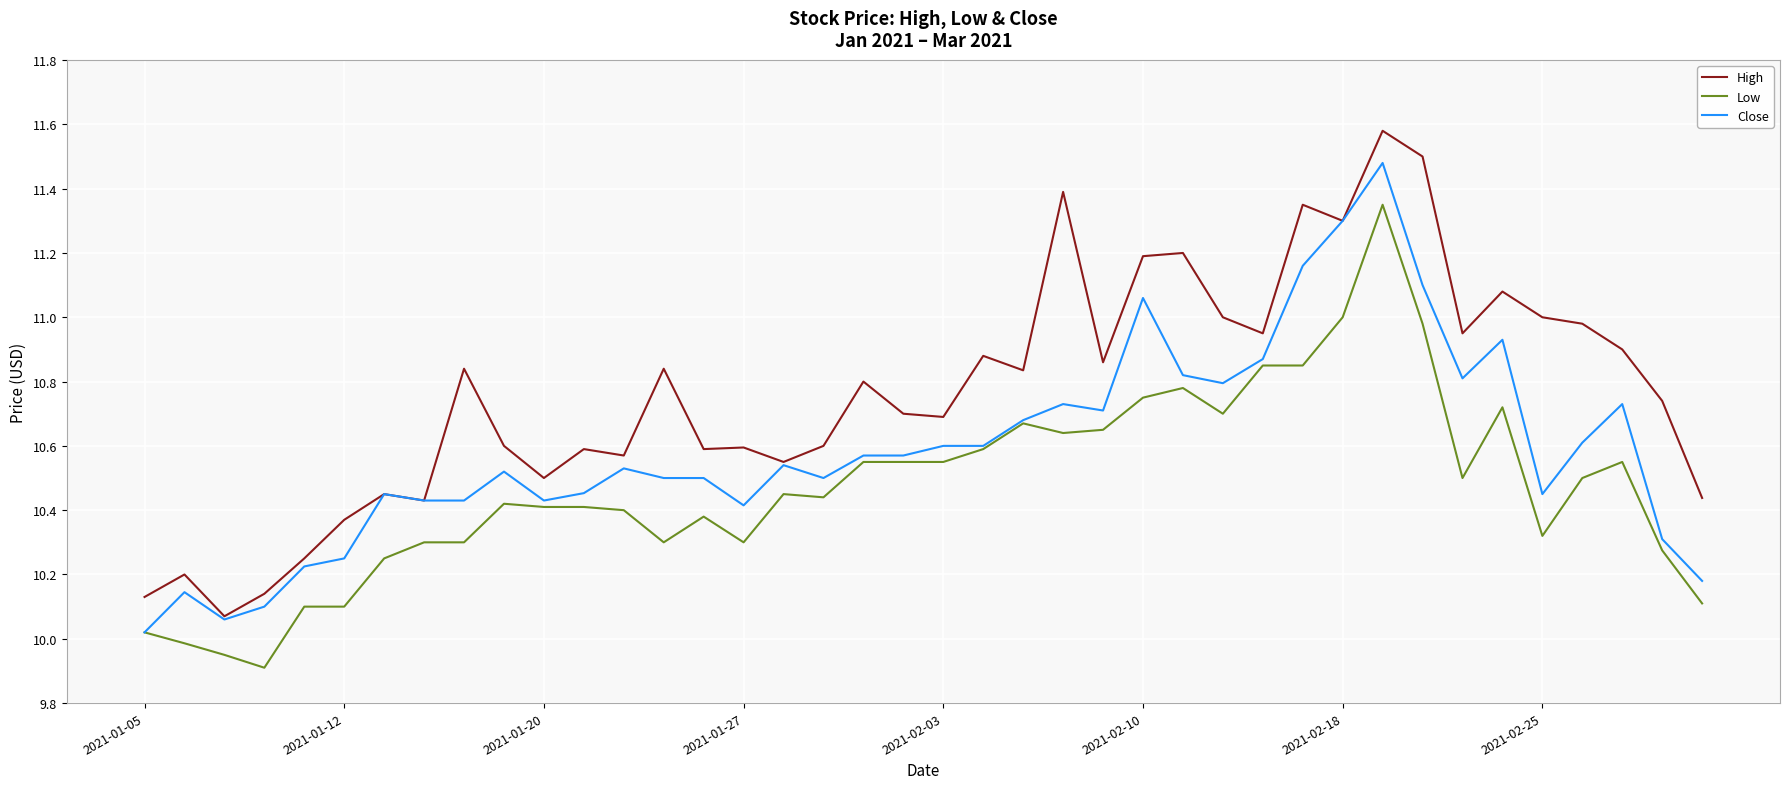

Which series has the largest total across all categories?

High